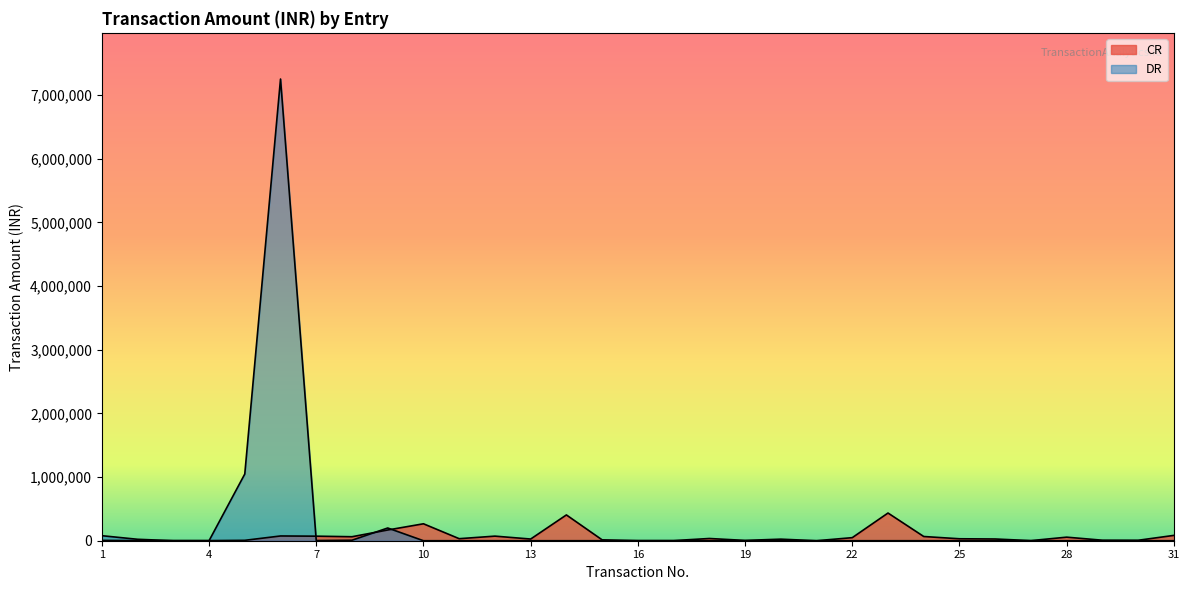

How many lines are shown in the chart?

2